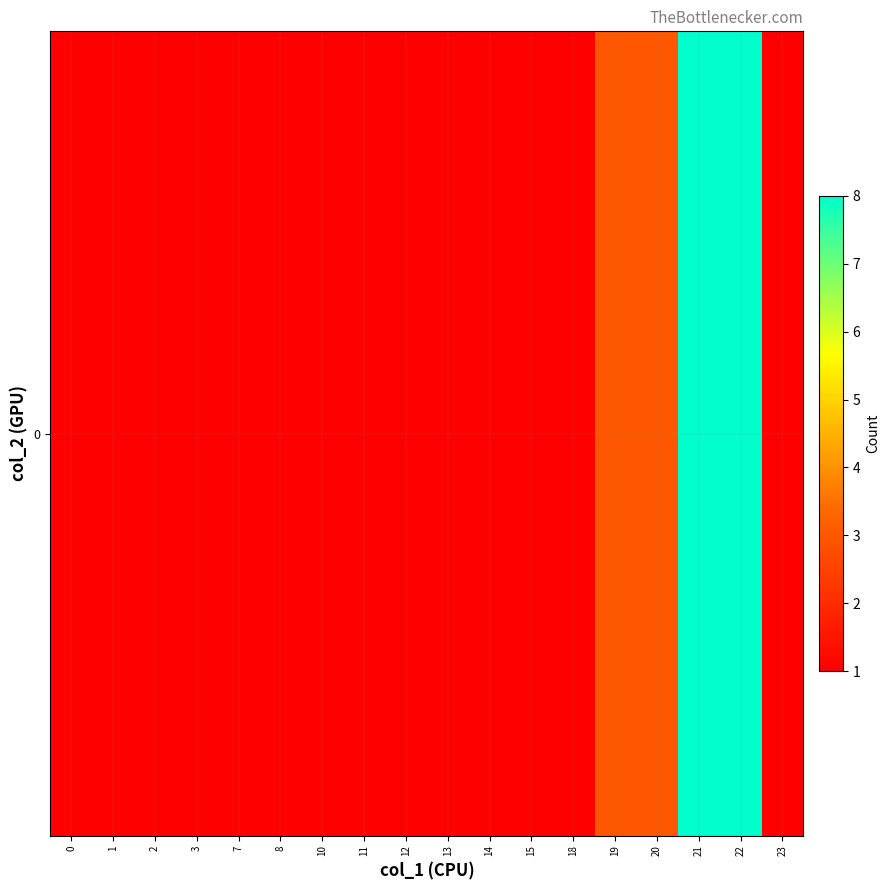

What is the maximum value shown in the chart?

8